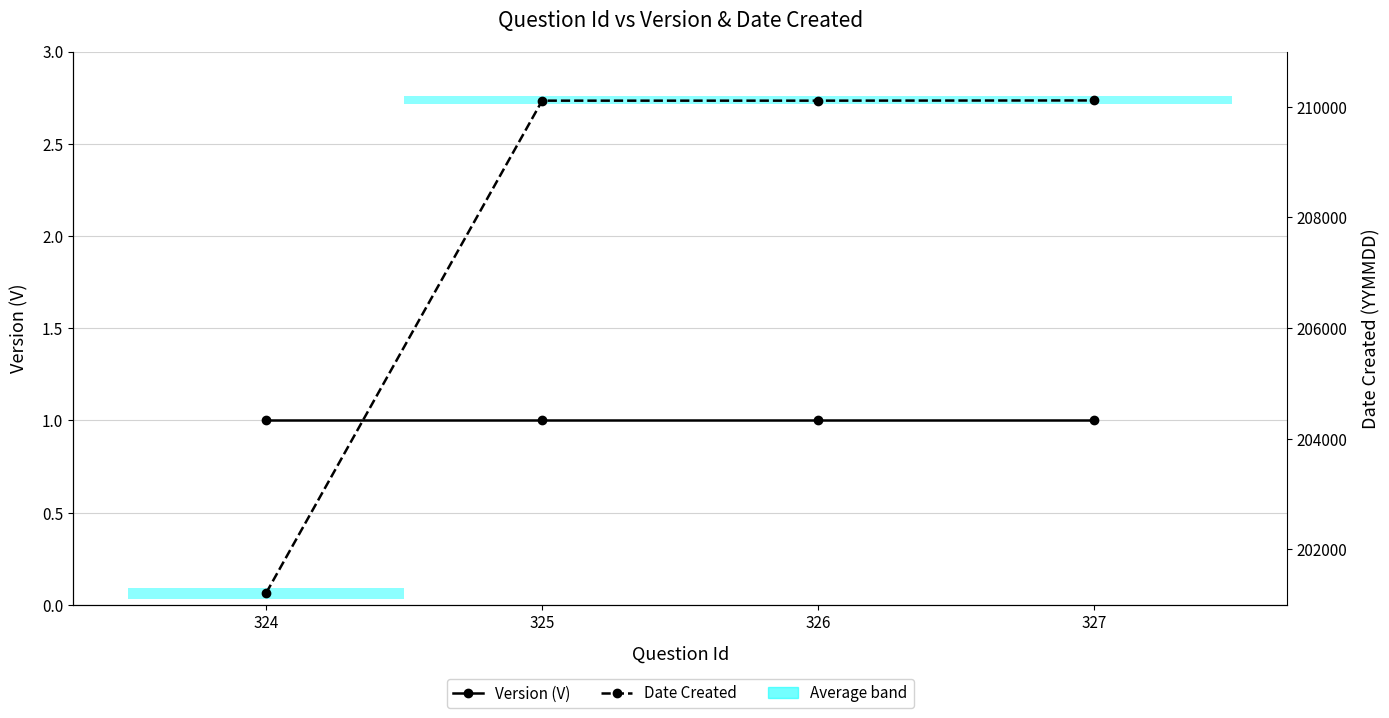

What is the value of the Date Created point at the 4th from the left?

210116